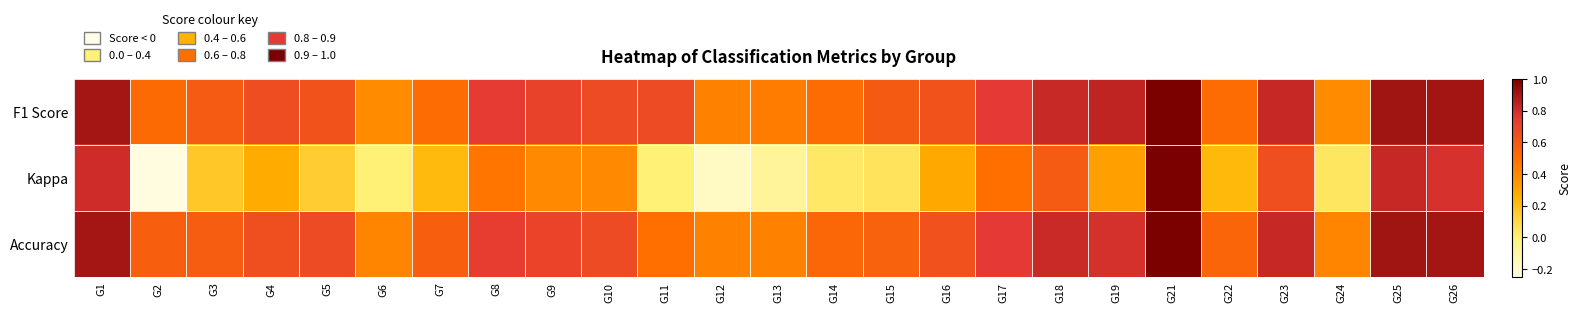

Which has a higher value, G6 or G7?

G7